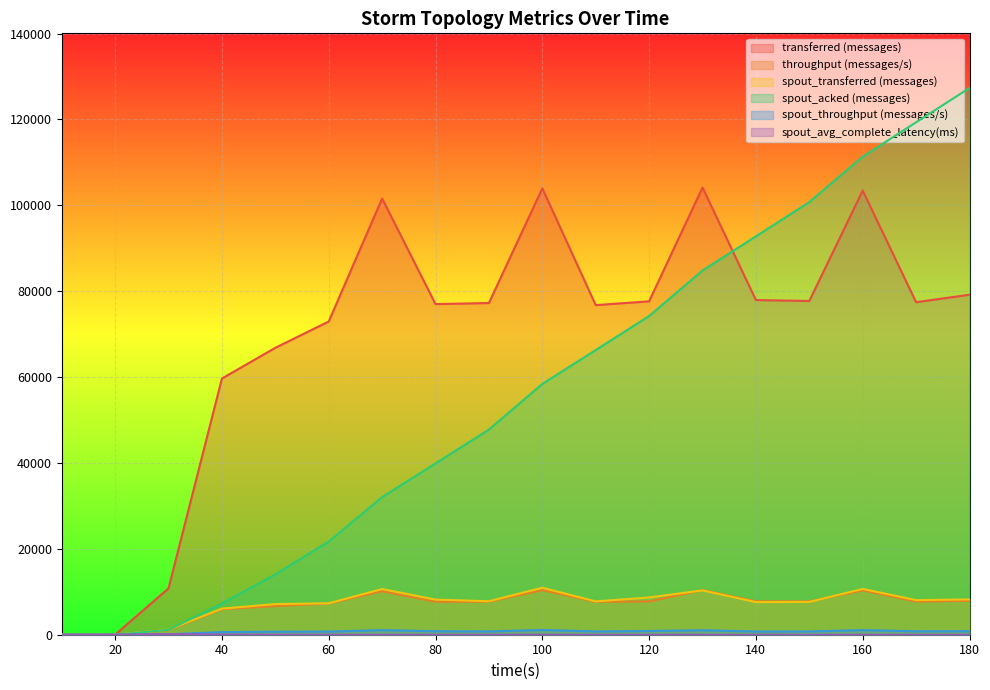

The value of throughput (messages/s) at 10 is 0.0. True or false?

True